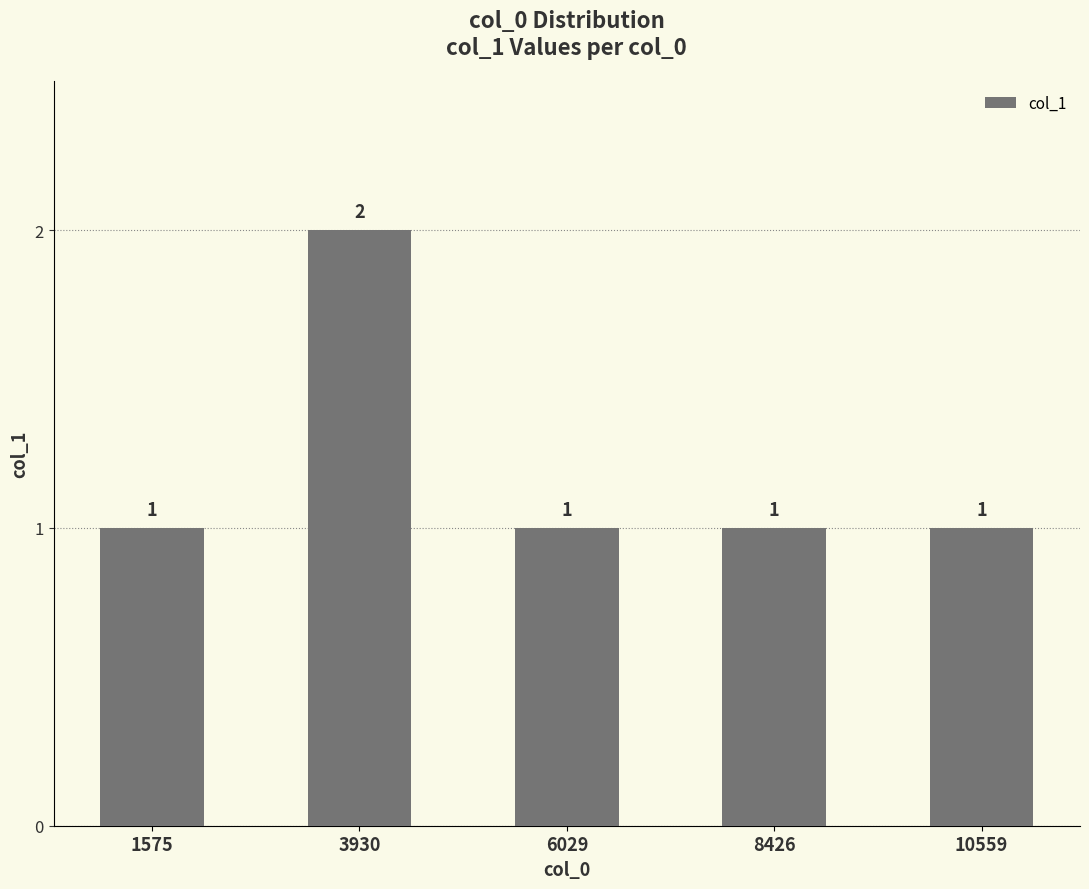

Approximately how many times larger is the value at 3930 compared to 10559?

2.0